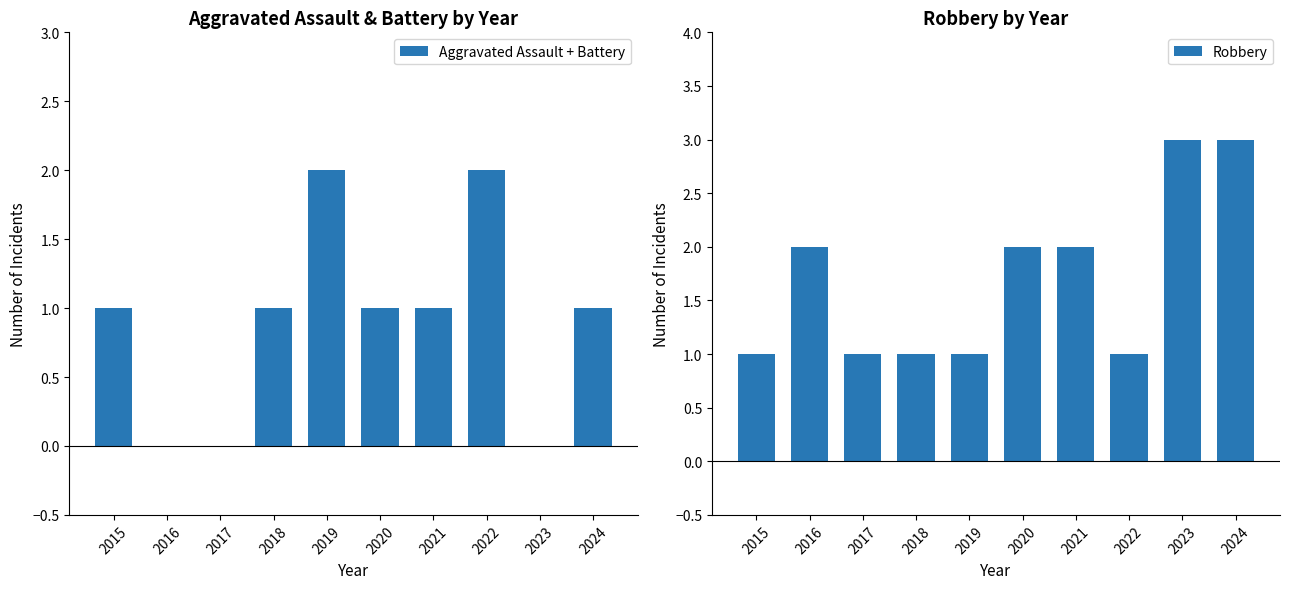

What is the difference between the second highest and minimum values in the Robbery series?

2